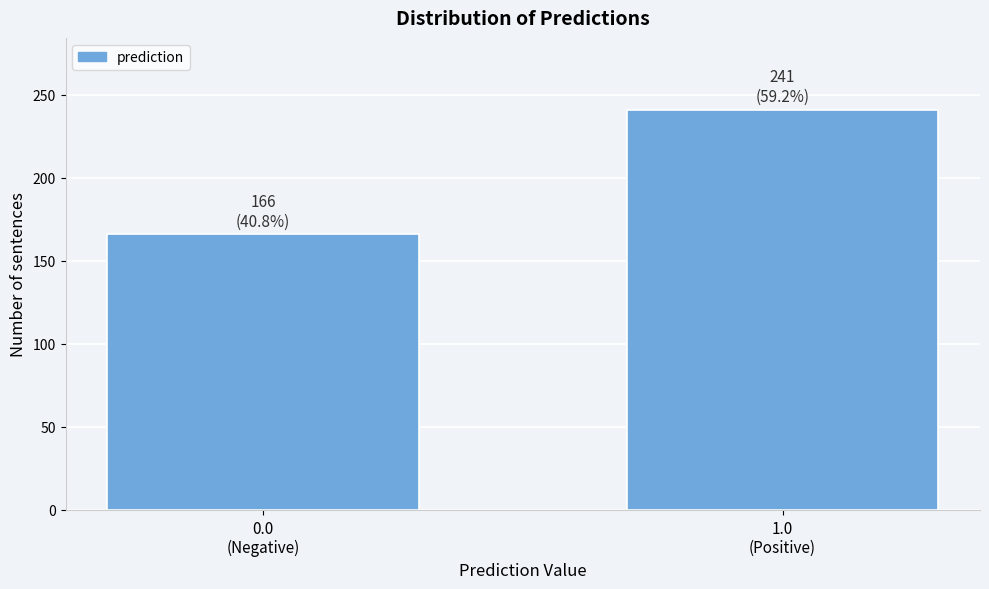

Reading right to left, transcribe all the data shown in this chart.

241	166